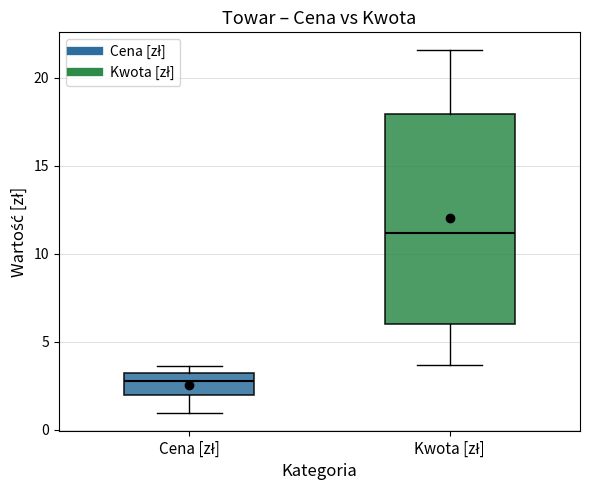

Reading left to right, read every box against the y-axis: the position of its median line, the range the box covers, and the ends of its whiskers. The values are not printed on the chart, so give them approximately, as read against the axis.

Cena [zł]: median 3.0 (inside the box), box 2.0 to 3.0, whiskers 1.0 to 3.5
Kwota [zł]: median 11.0, box 6.0 to 18.0, whiskers 3.5 to 21.5